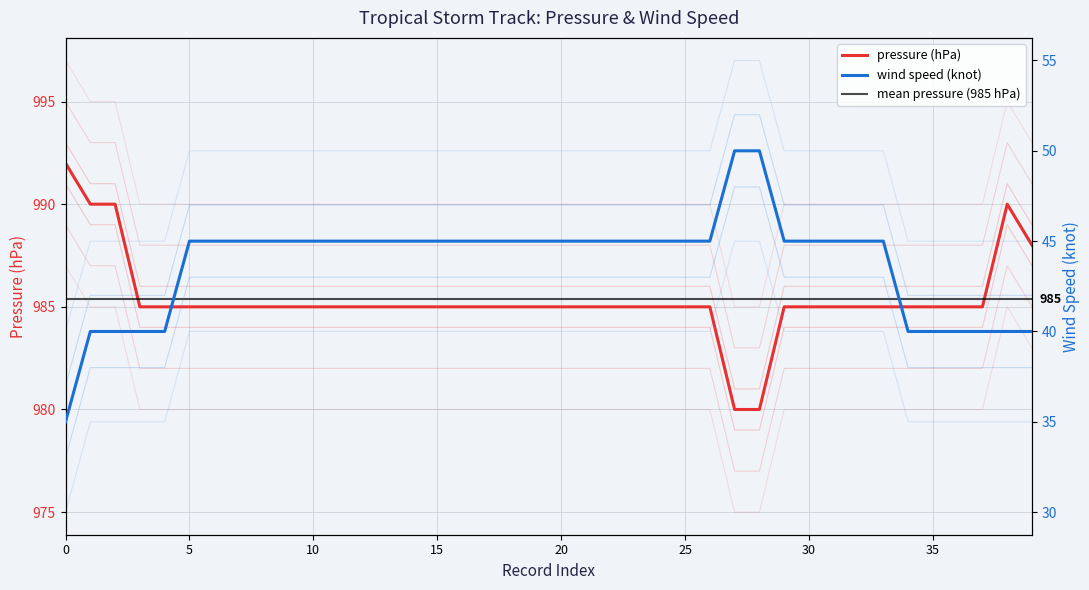

At which category is the sum across all series the highest?

1